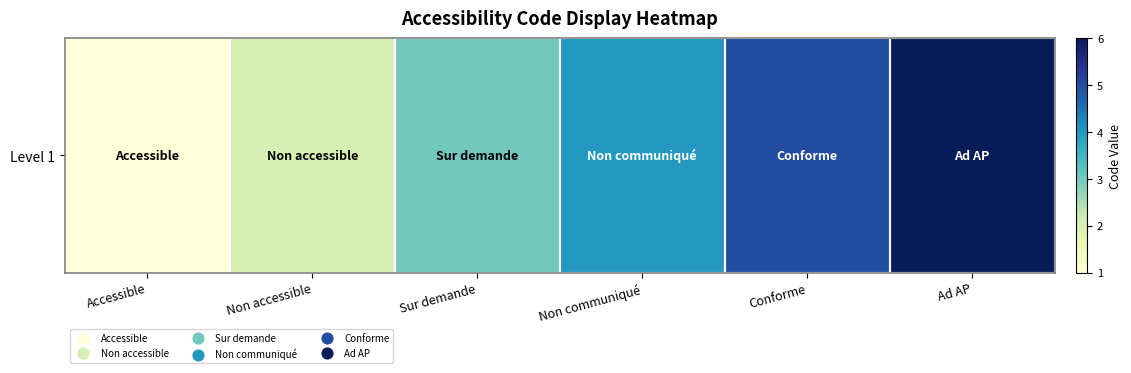

At which label does the data first exceed 4?

Conforme